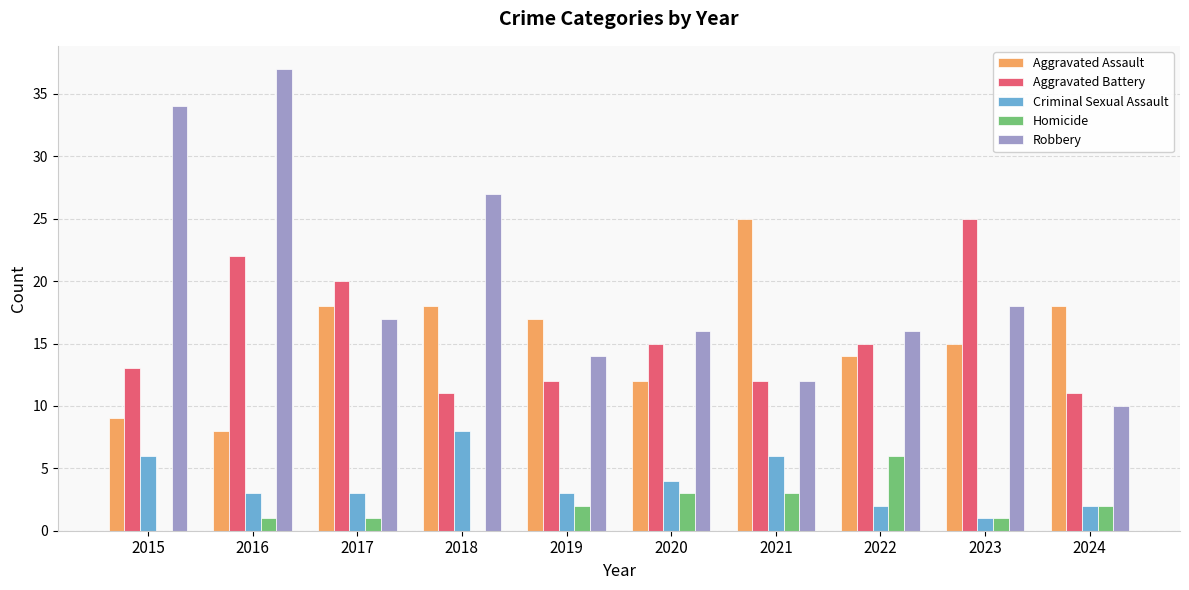

Does the chart contain stacked bars?

No